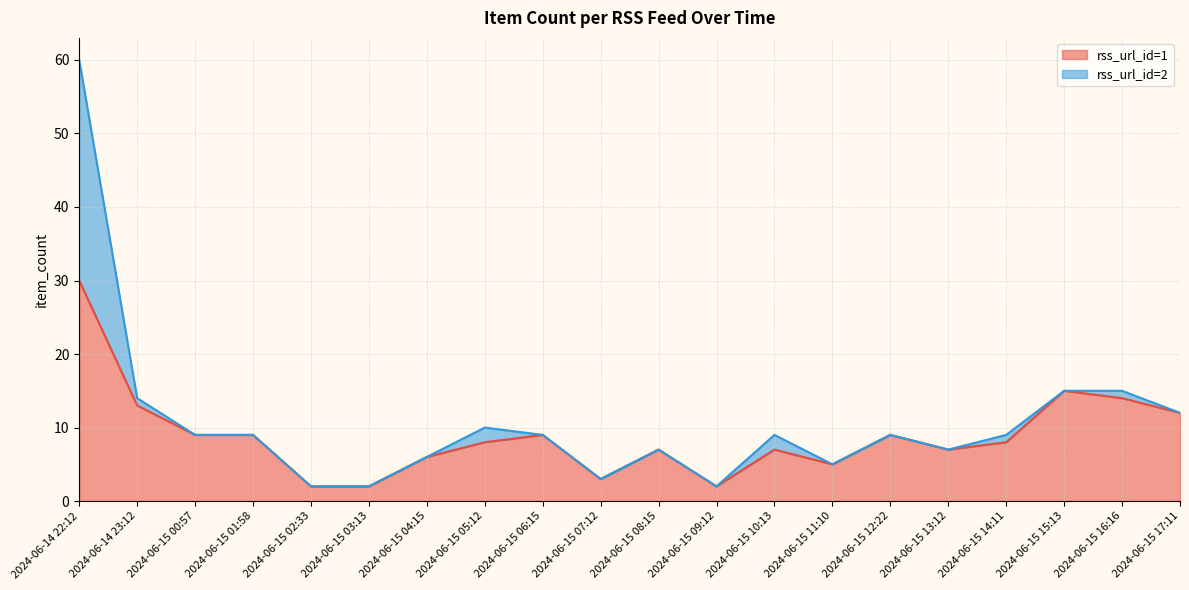

Which series has the largest range (max minus min)?

rss_url_id=2 line